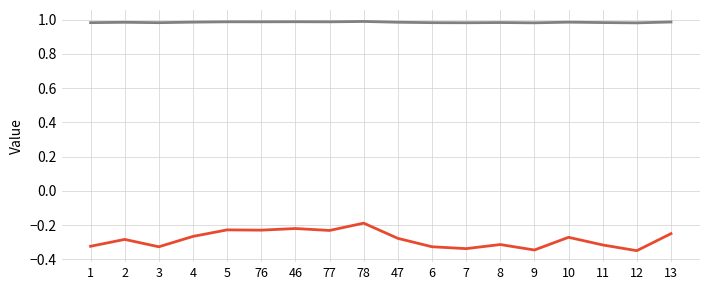

What is the spread (max minus min) of values at 3?

1.3